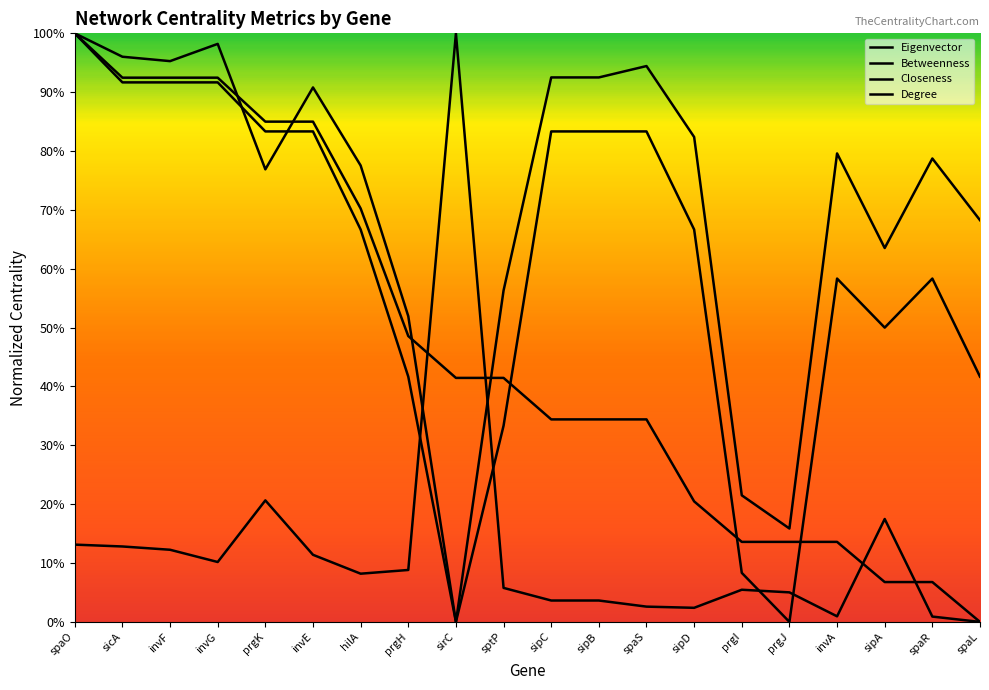

What is the difference between the second highest and second lowest values in the Closeness series?

0.9